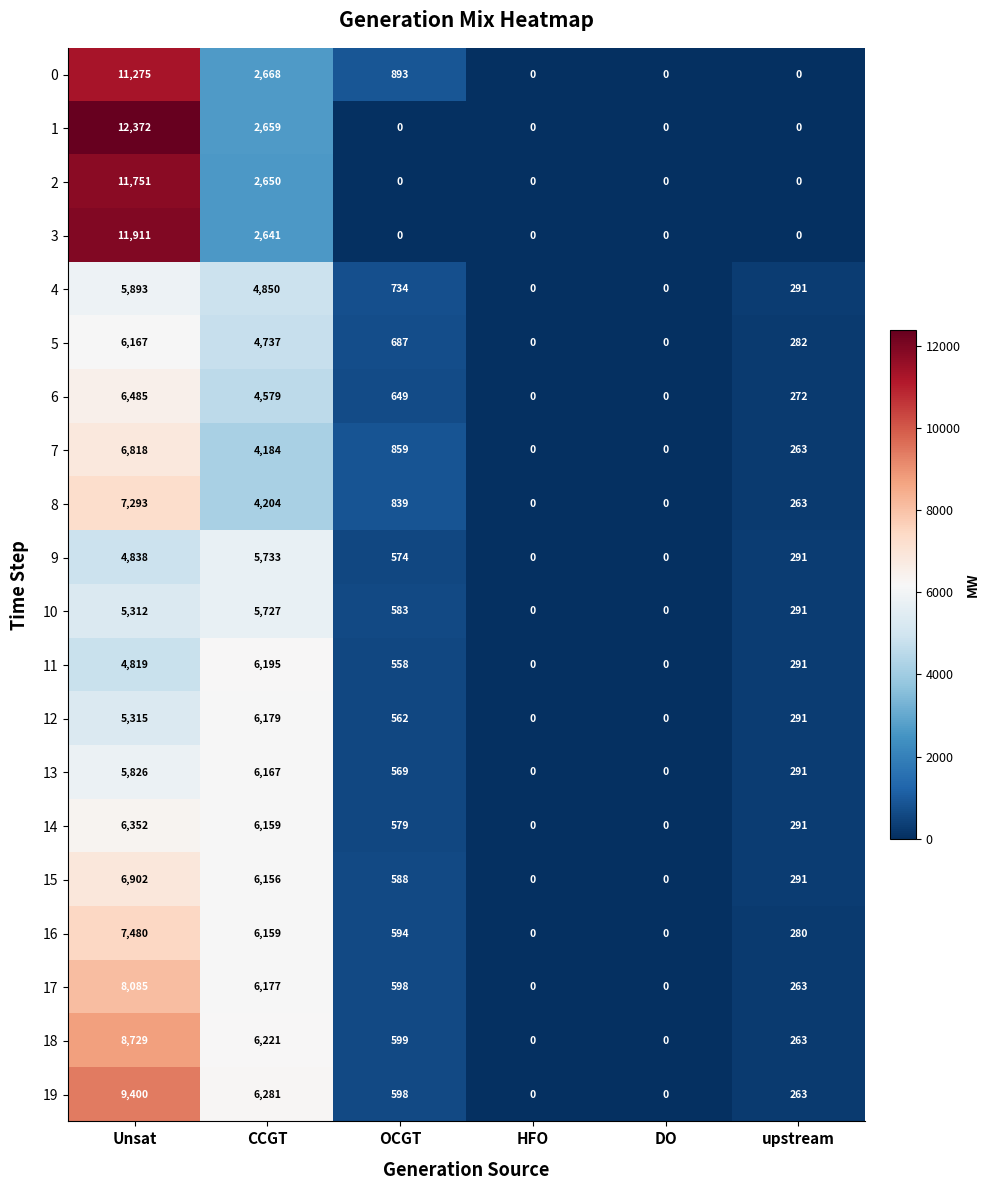

Which series has the largest total across all categories?

19